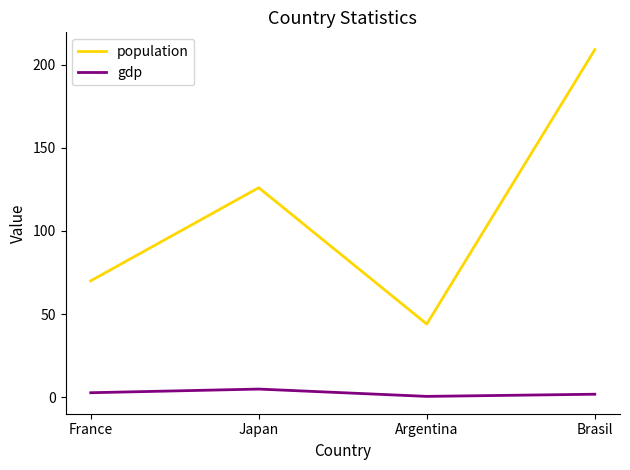

Count the population values in the range 70 to 209.

3